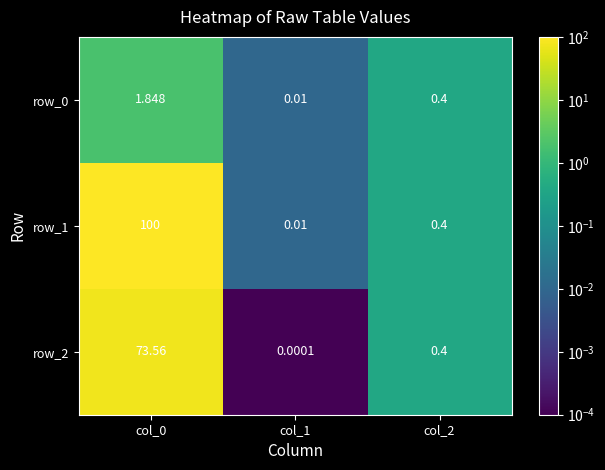

Is it true that row_0 equals 0.4 at col_2?

True